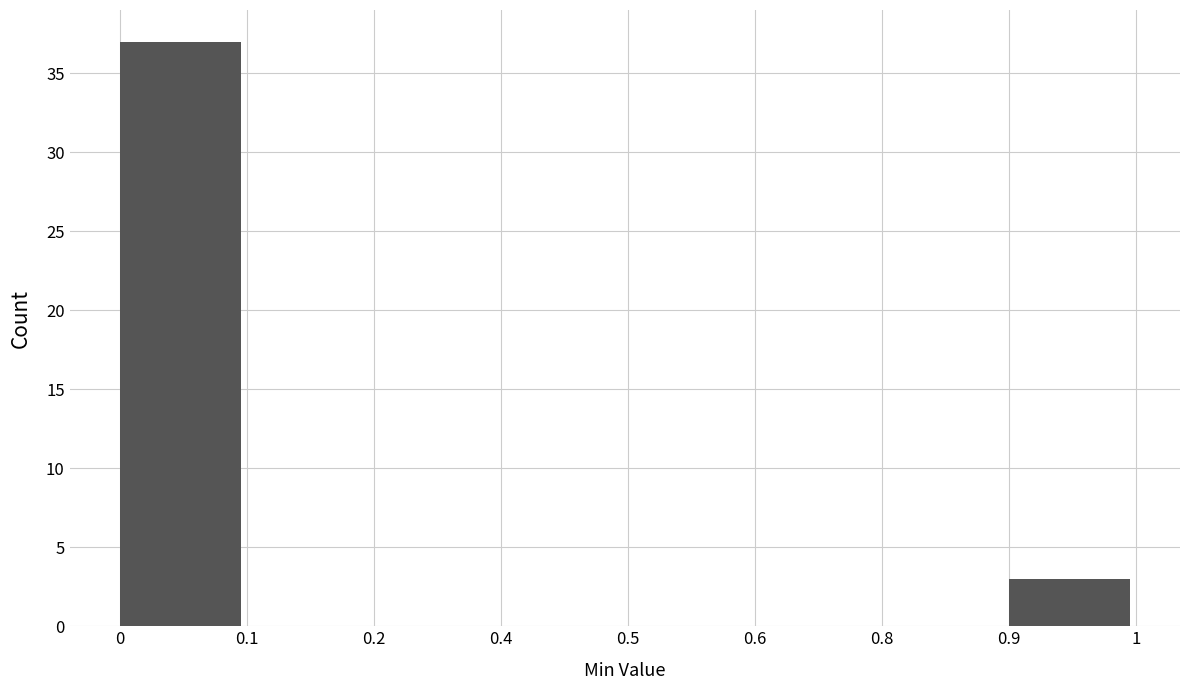

Reading left to right, list all the values displayed in this chart.

0=37	0.1=0	0.2=0	0.4=0	0.5=0	0.6=0	0.8=0	0.9=3